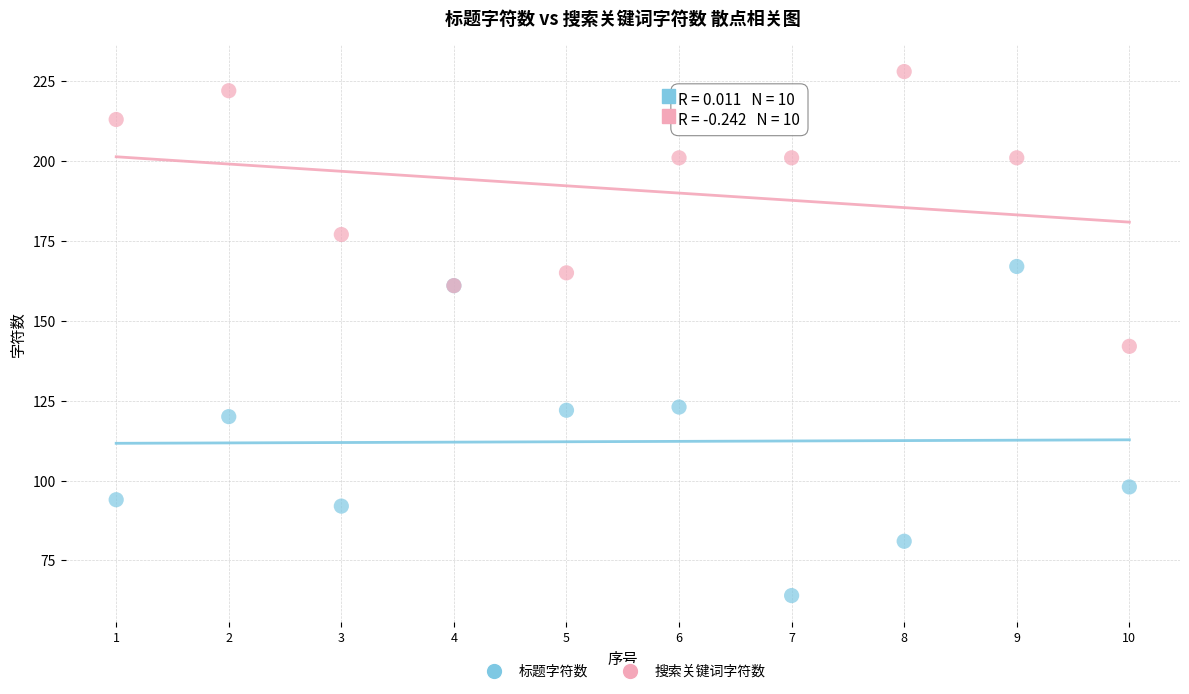

What is the X range (max minus min) for the scatter plot?

9